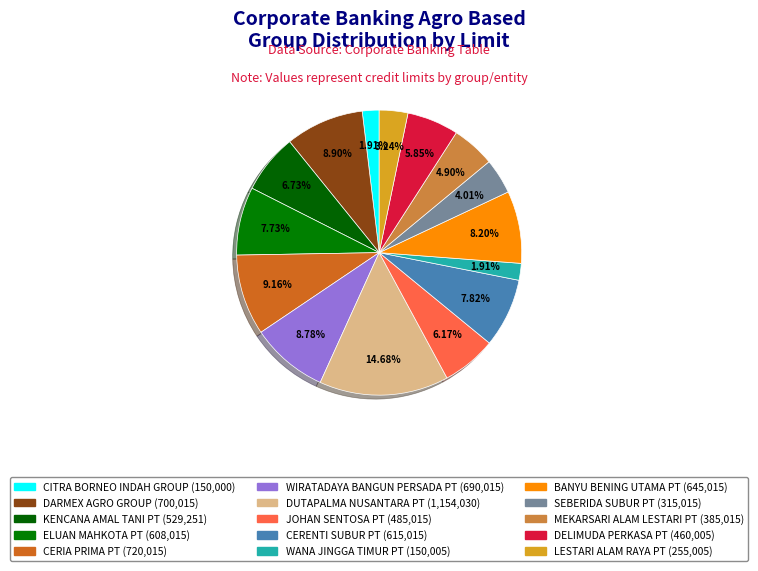

Combined, what portion of the pie is CERIA PRIMA PT and SEBERIDA SUBUR PT?

13.2%